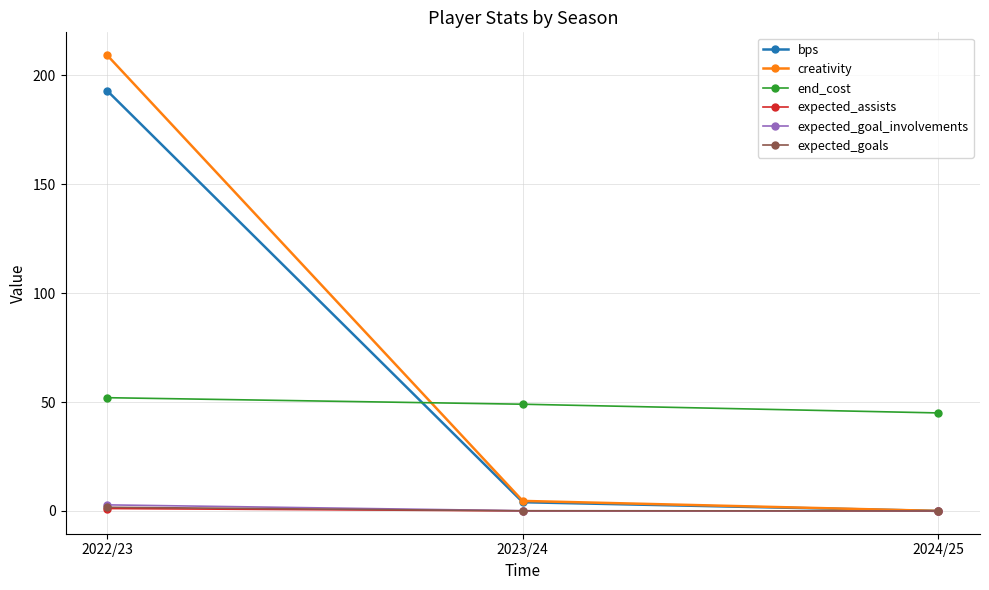

What is the difference between the maximum and minimum values in the creativity series?

209.3